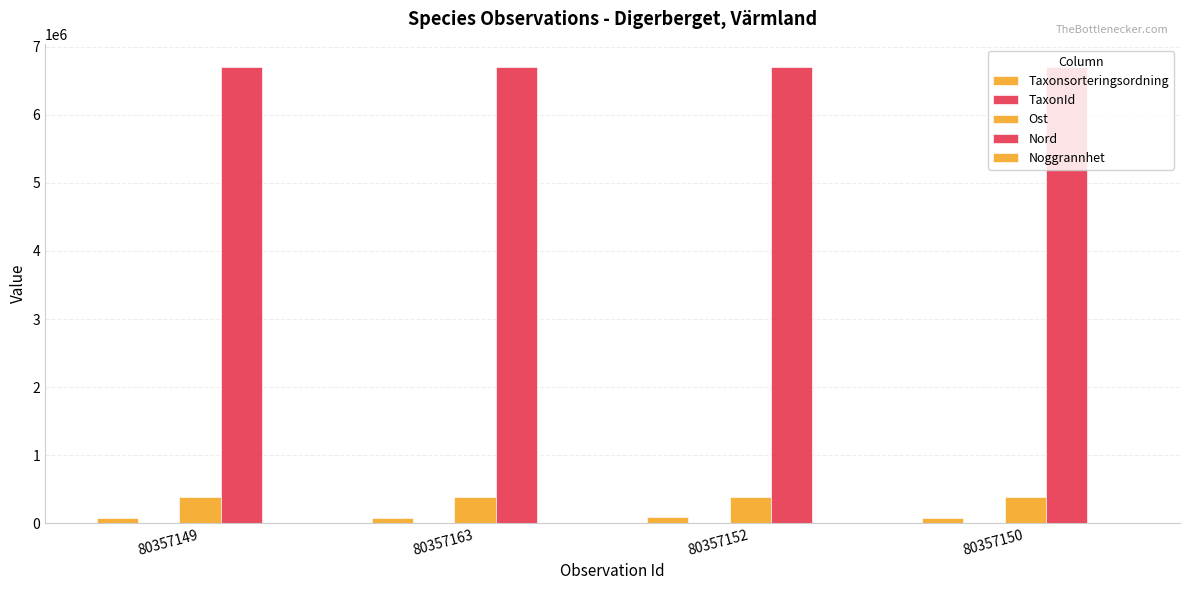

At which category is the sum across all series the highest?

80357152